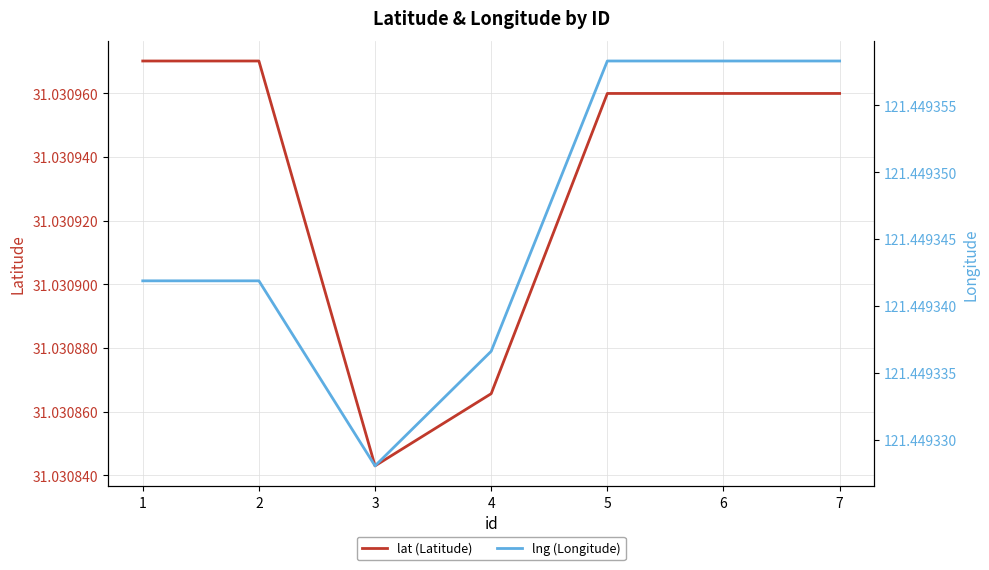

True or false: lat (Latitude) has a value of 31.0 at 1.

True